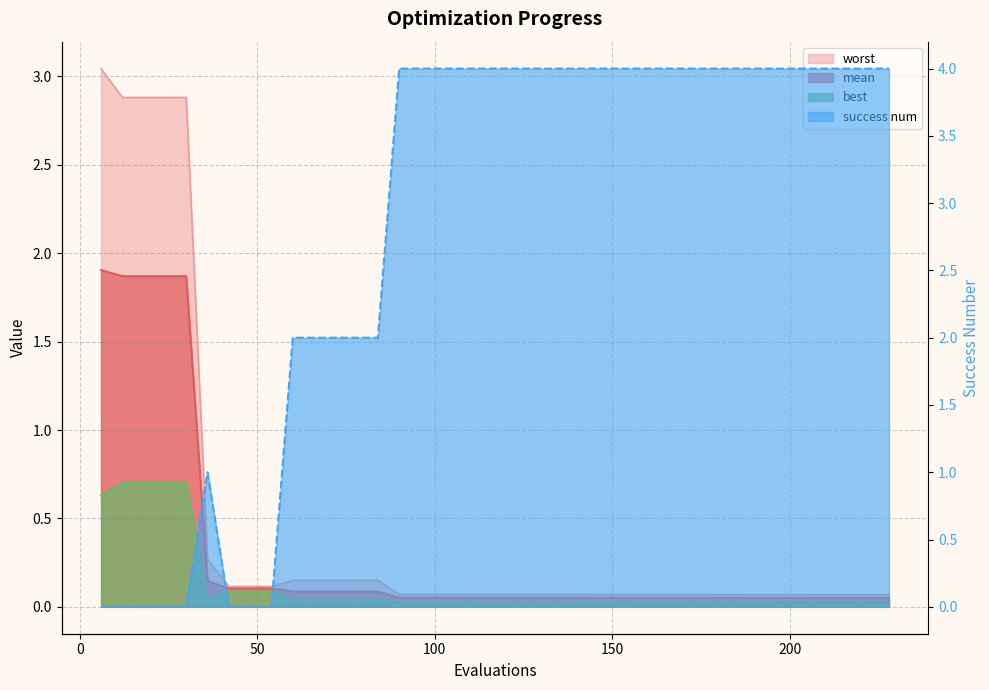

What is the average value of the mean series?

0.4